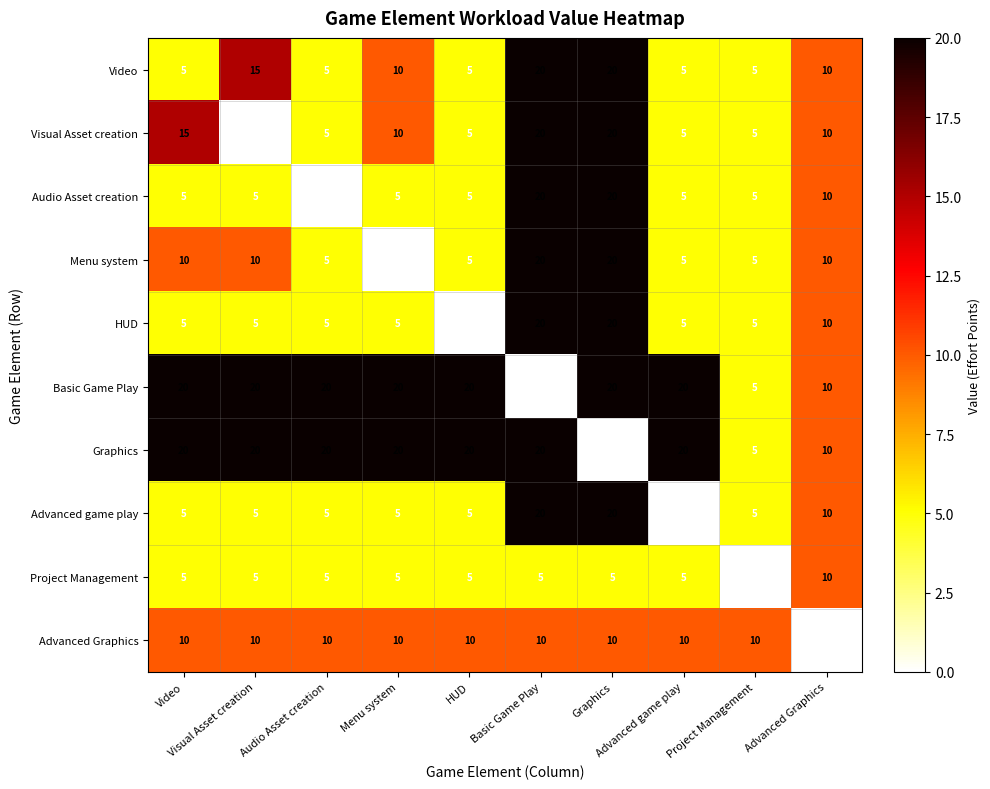

What is the maximum value shown in the chart?

20